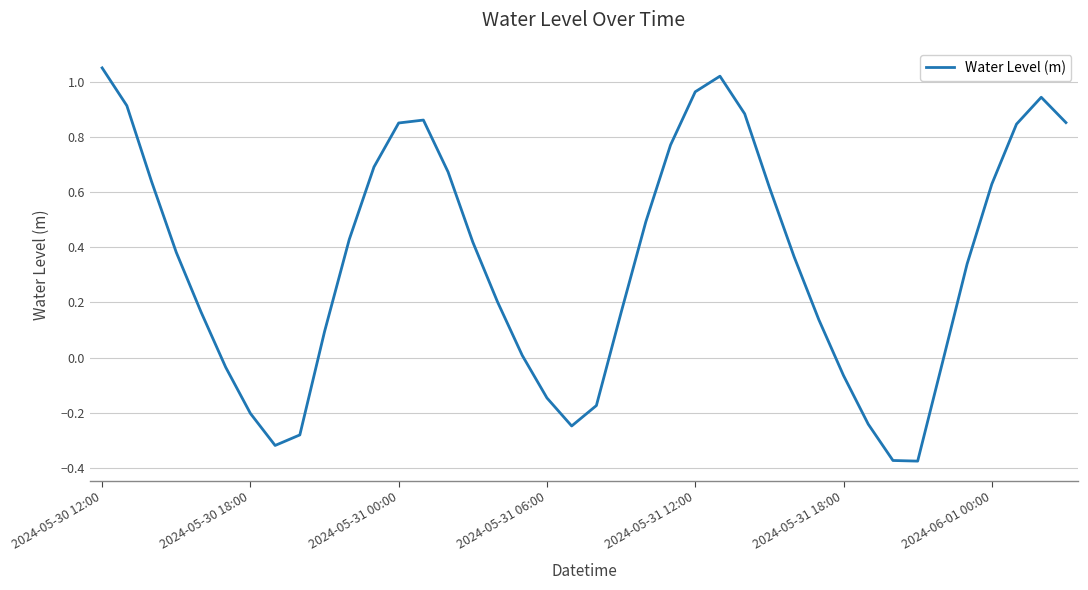

How many lines are shown in the chart?

1